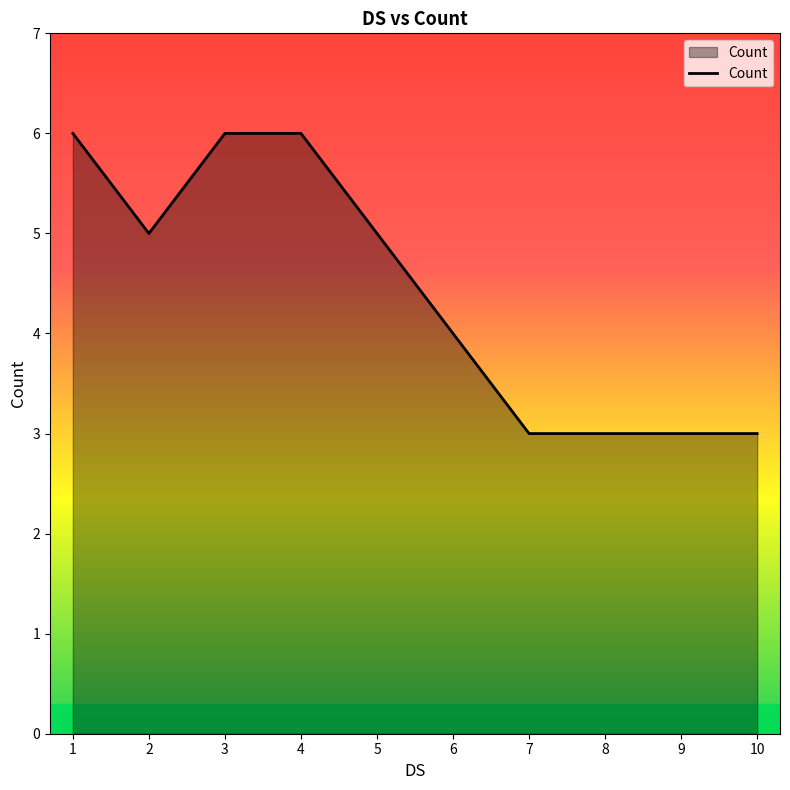

How many lines are shown in the chart?

1